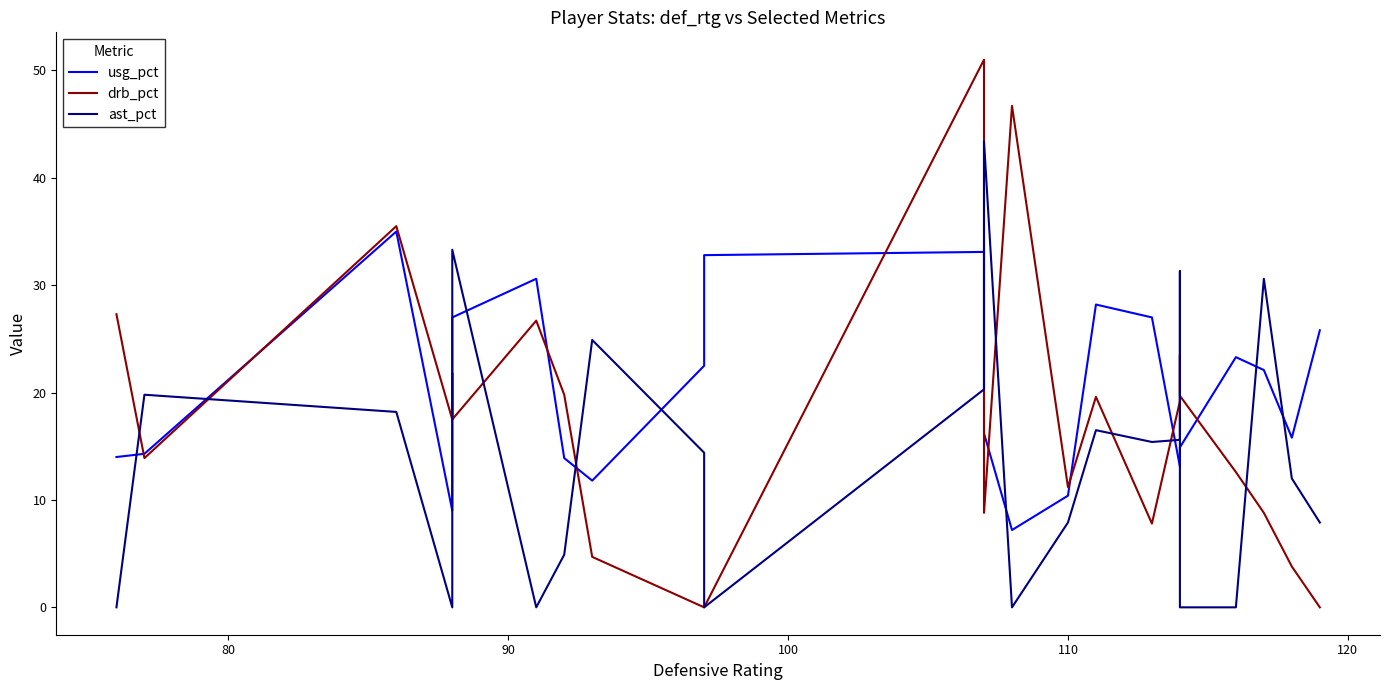

How many lines are shown in the chart?

3